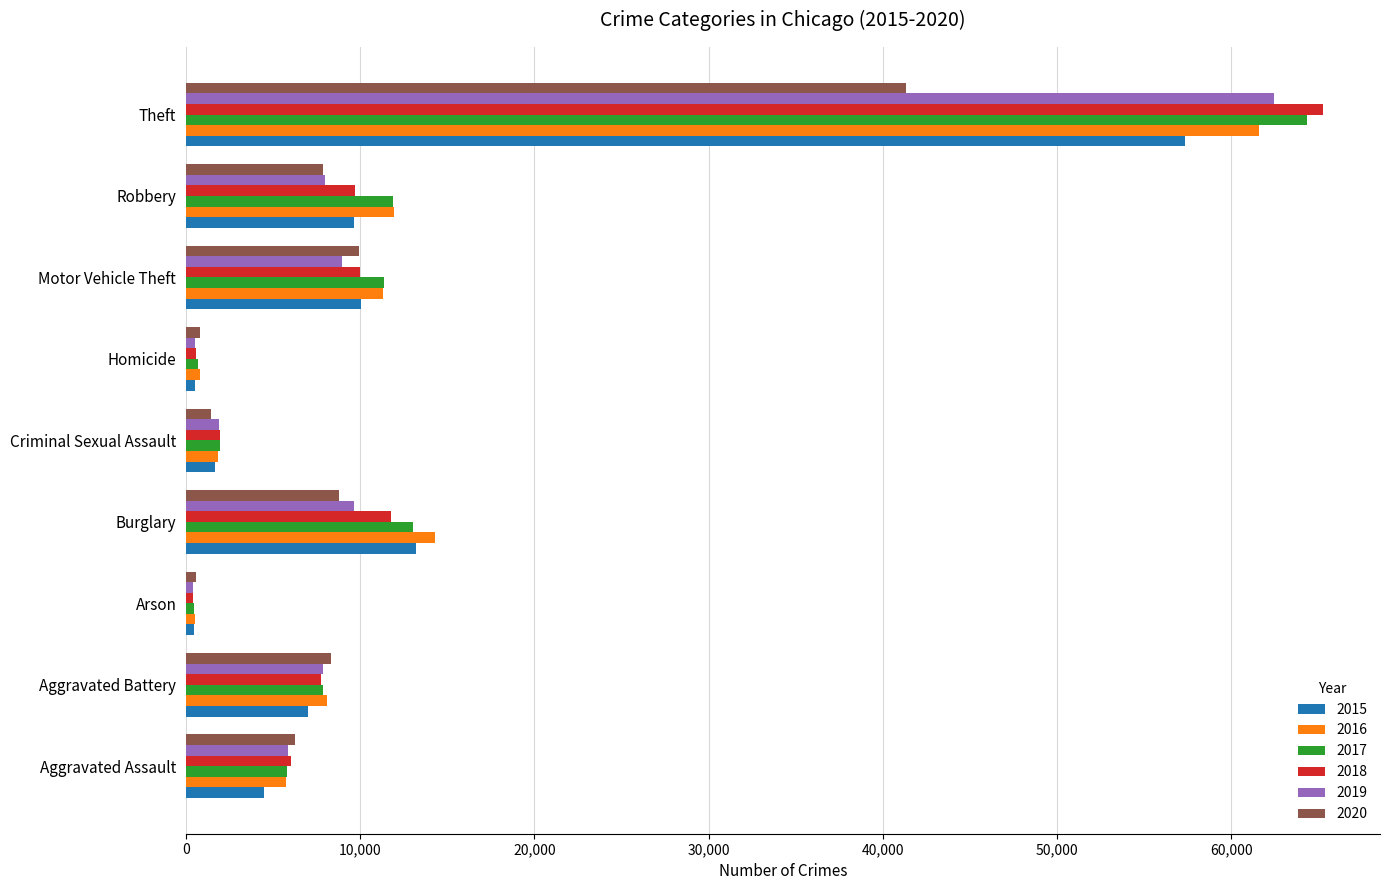

What is the sum of all 2015 values?

104342